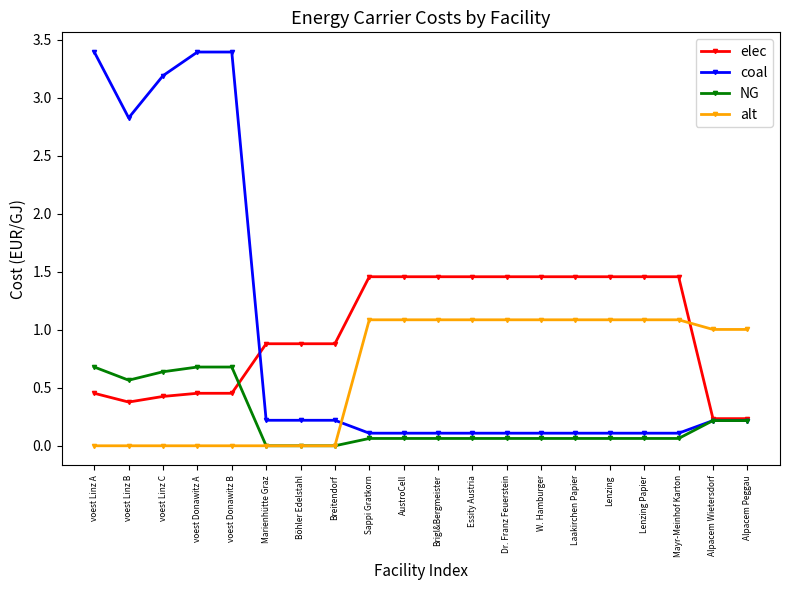

What is the difference between the highest and lowest values at voest Linz A?

3.4